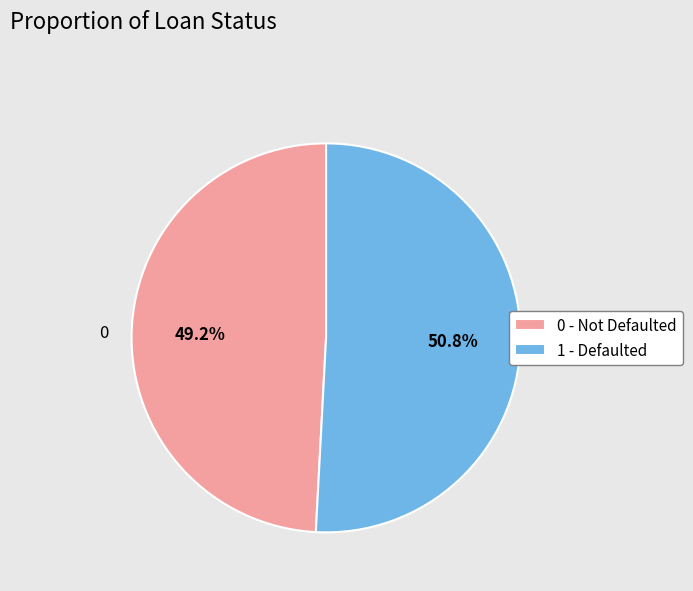

Combined, do 0 and 1 account for over 50%?

Yes